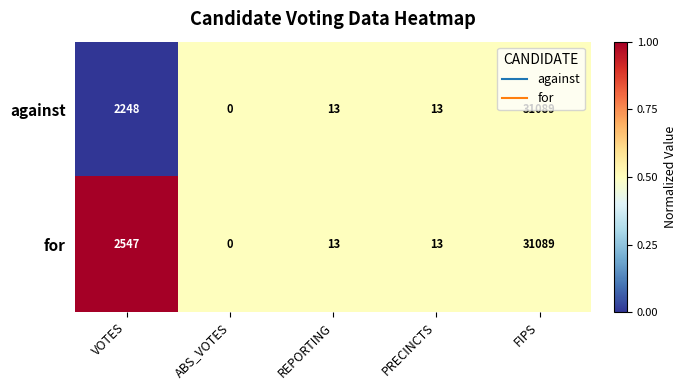

List the series in order of their overall mean, highest first.

for, against